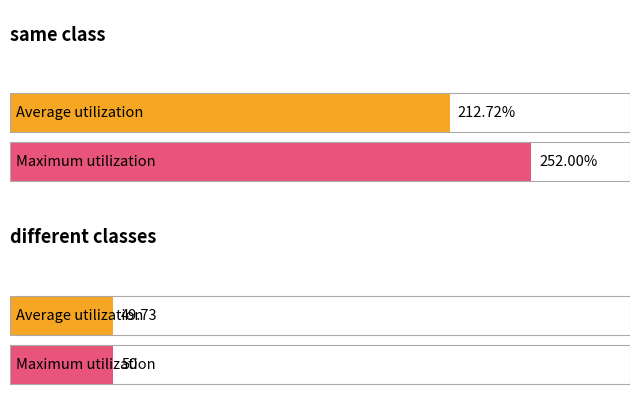

Rank the series by their average value, from lowest to highest.

different classes, same class